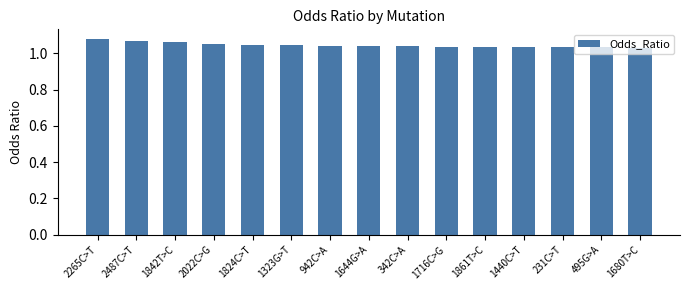

What position from the left is 1824C>T?

5